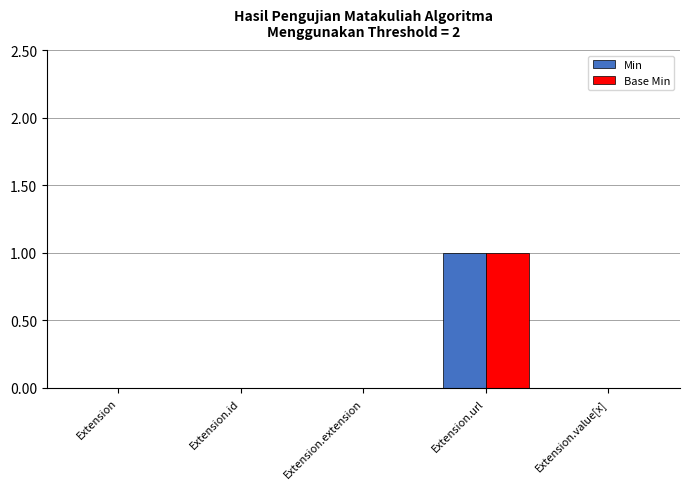

Count the number of data series in this chart.

2